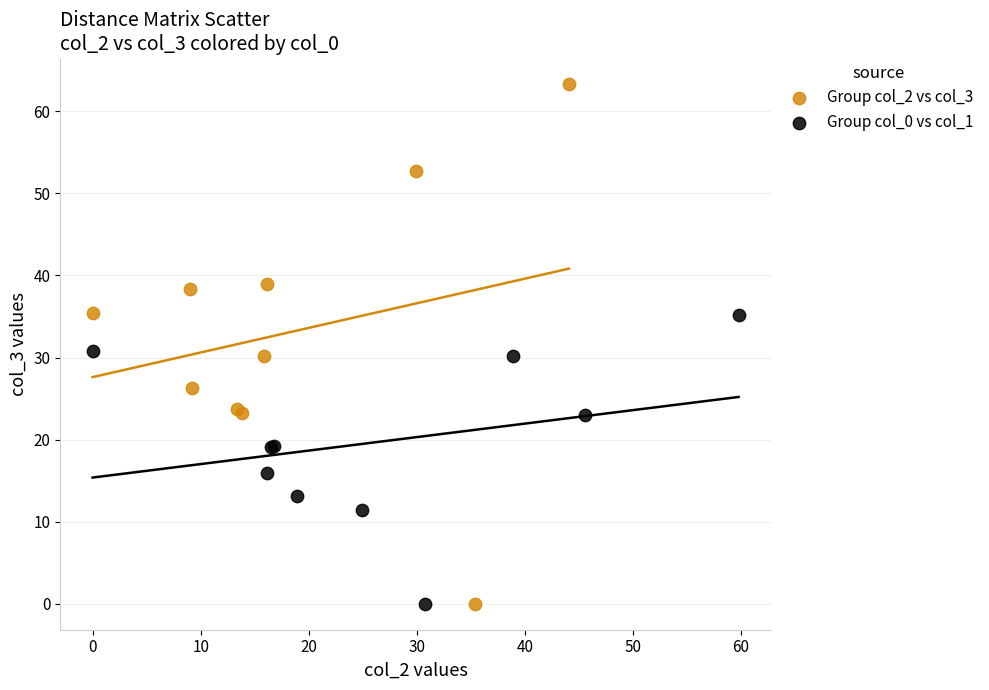

Which series has the widest spread of Y values?

Group col_2 vs col_3